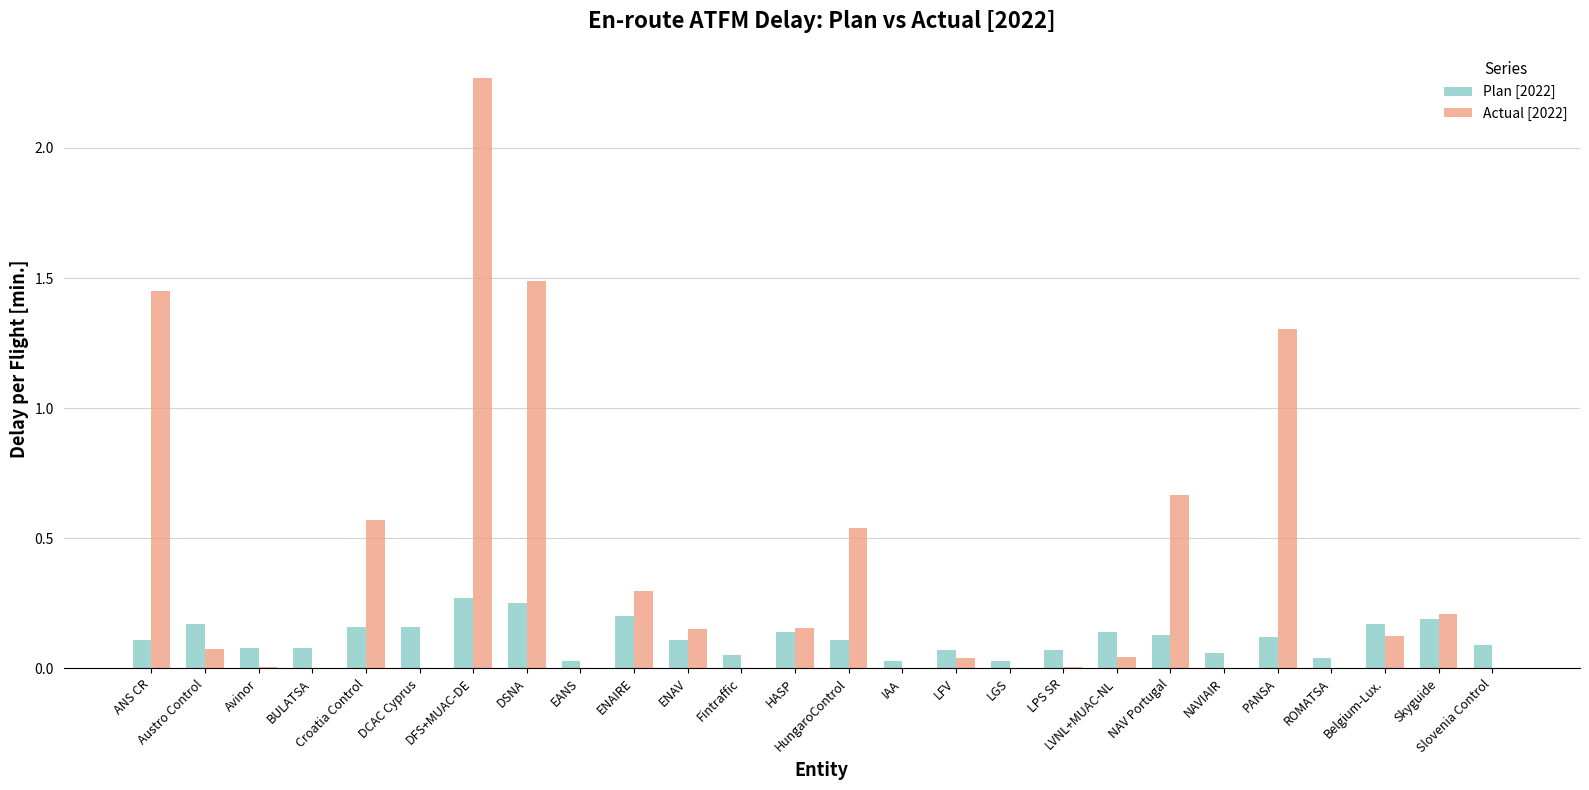

How many groups of bars are there?

26